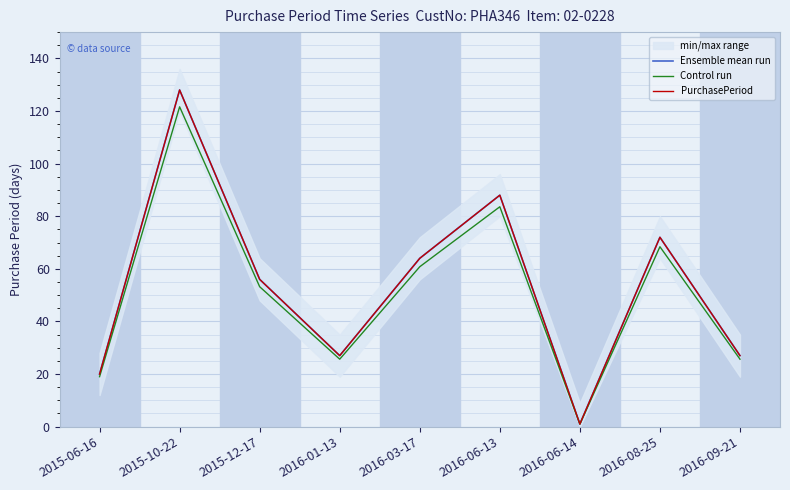

What are all the series names shown in the legend?

Ensemble mean run, Control run, PurchasePeriod